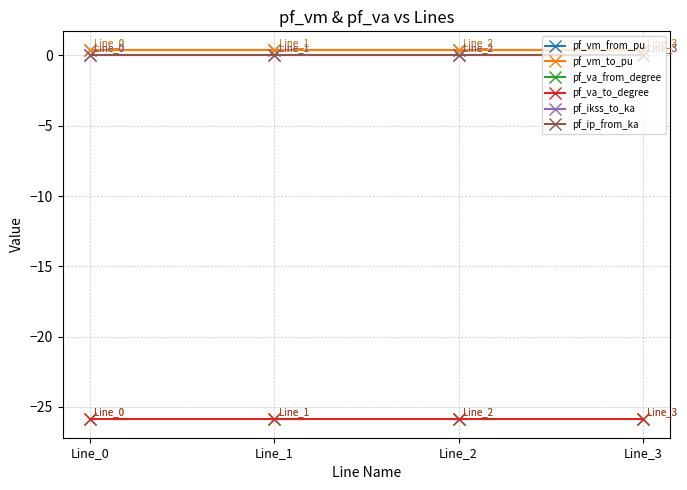

What is the value of the pf_va_from_degree point at the 1st from the left?

-25.9